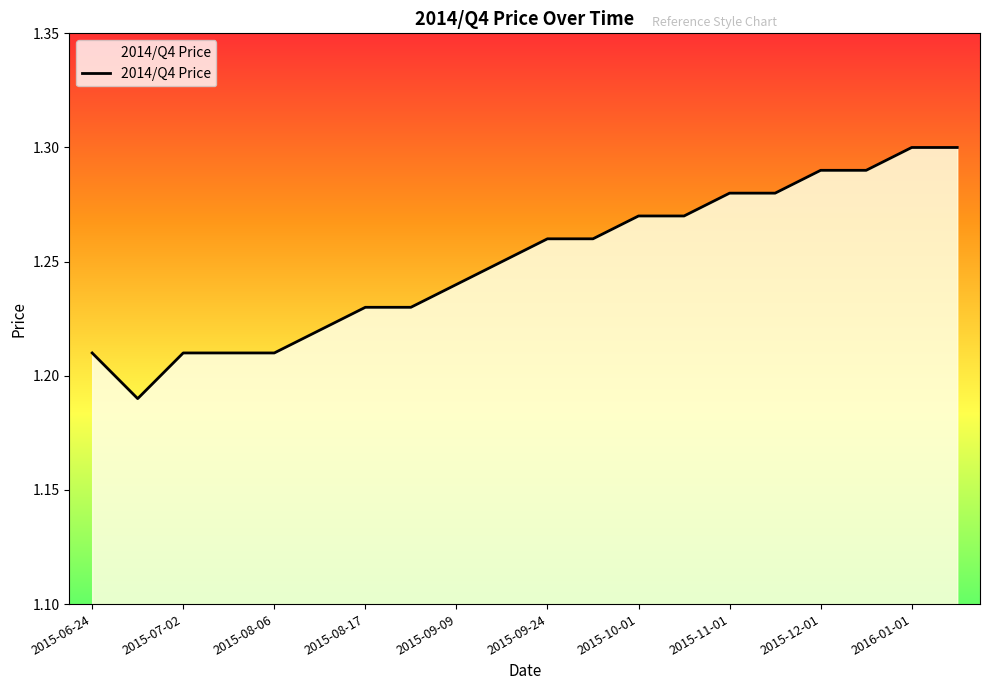

What is the maximum value shown in the chart?

1.3